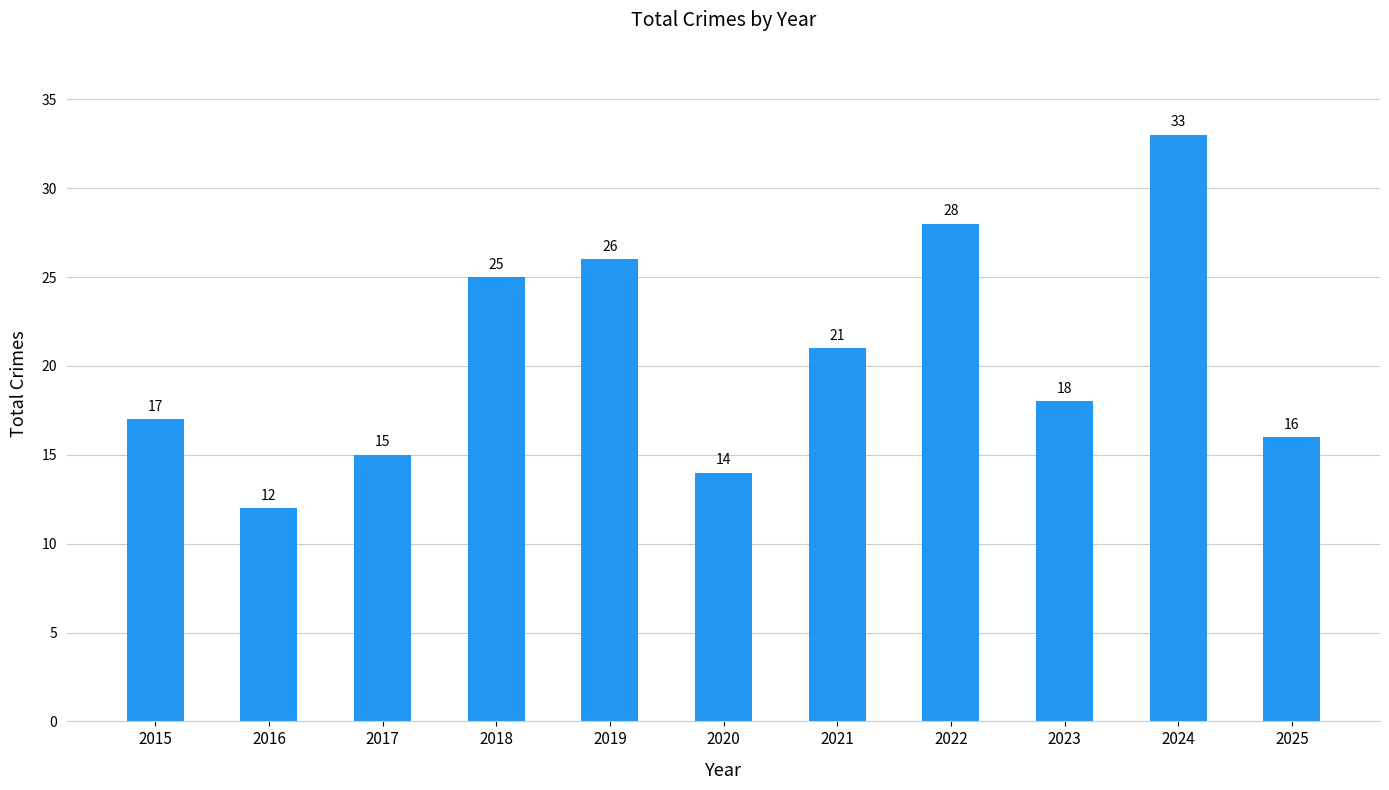

Which category has the highest value across all series?

2024